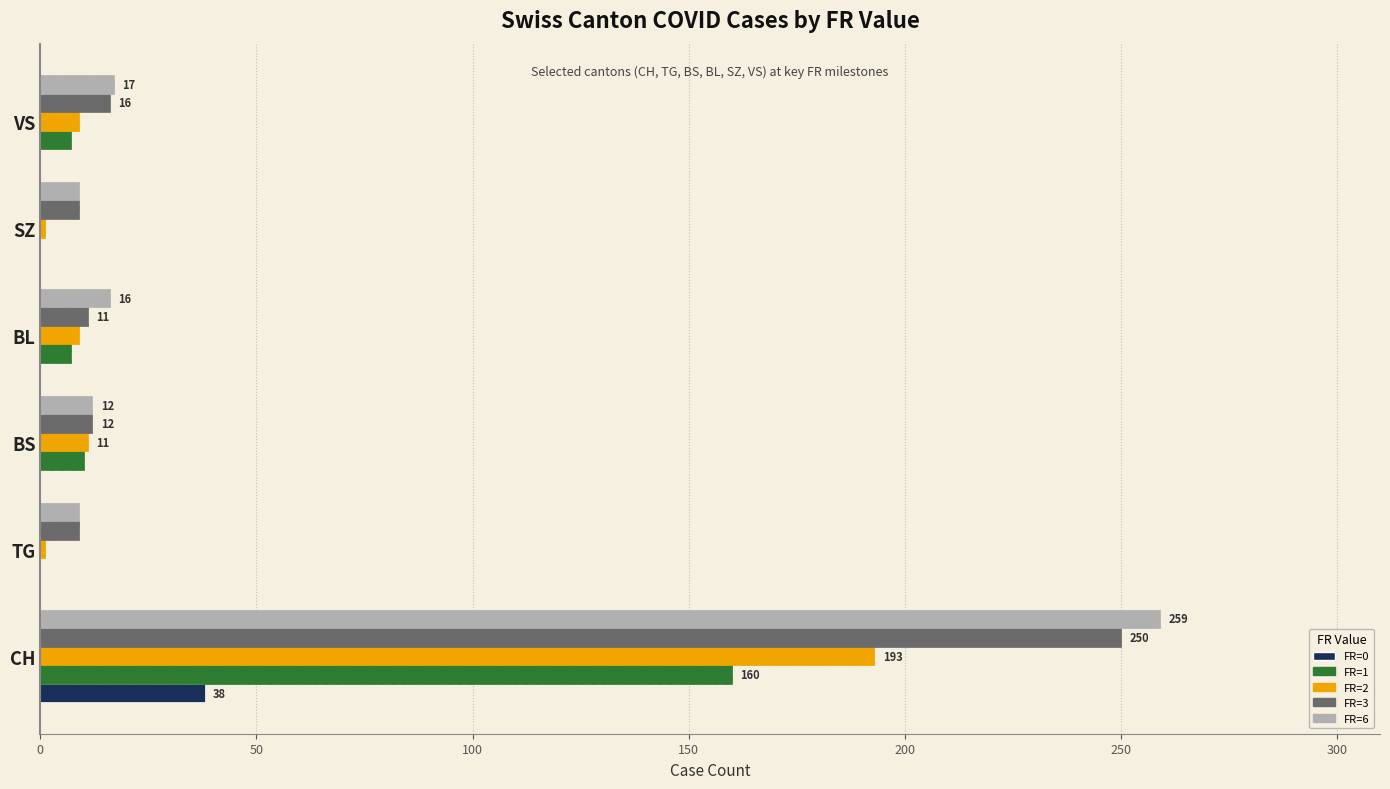

How many data points does each series have?

6